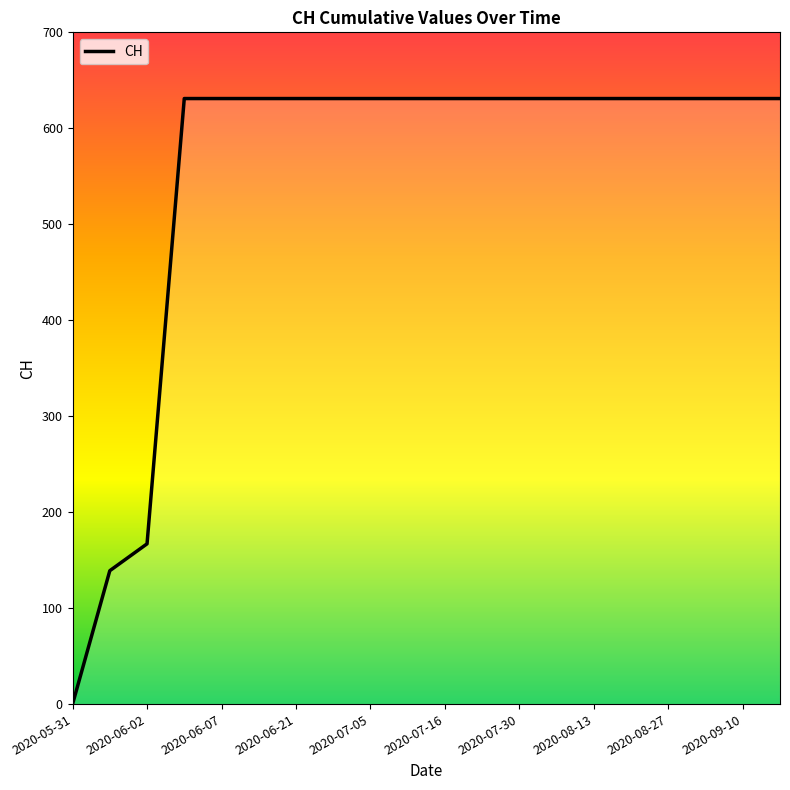

What is the difference between the maximum and minimum values?

631